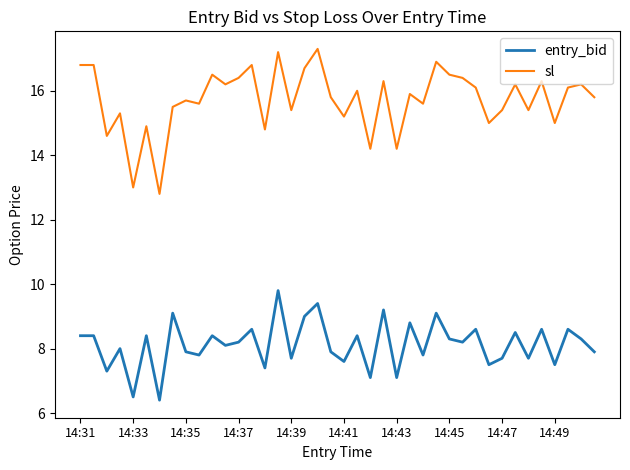

What is the difference between the maximum and second lowest values in the sl series?

4.3